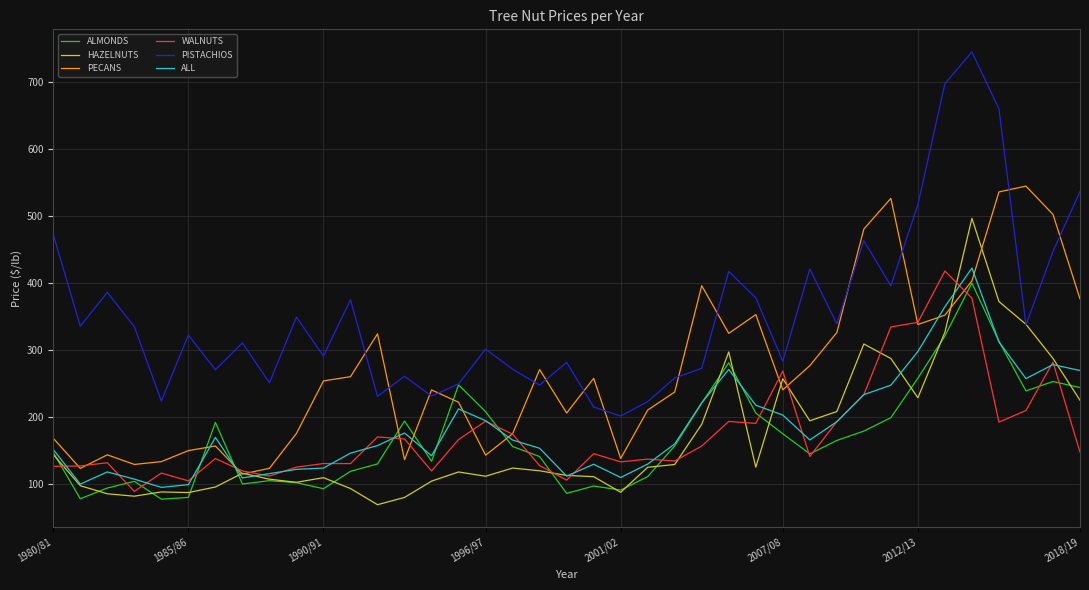

Which series has the widest spread of values?

PISTACHIOS